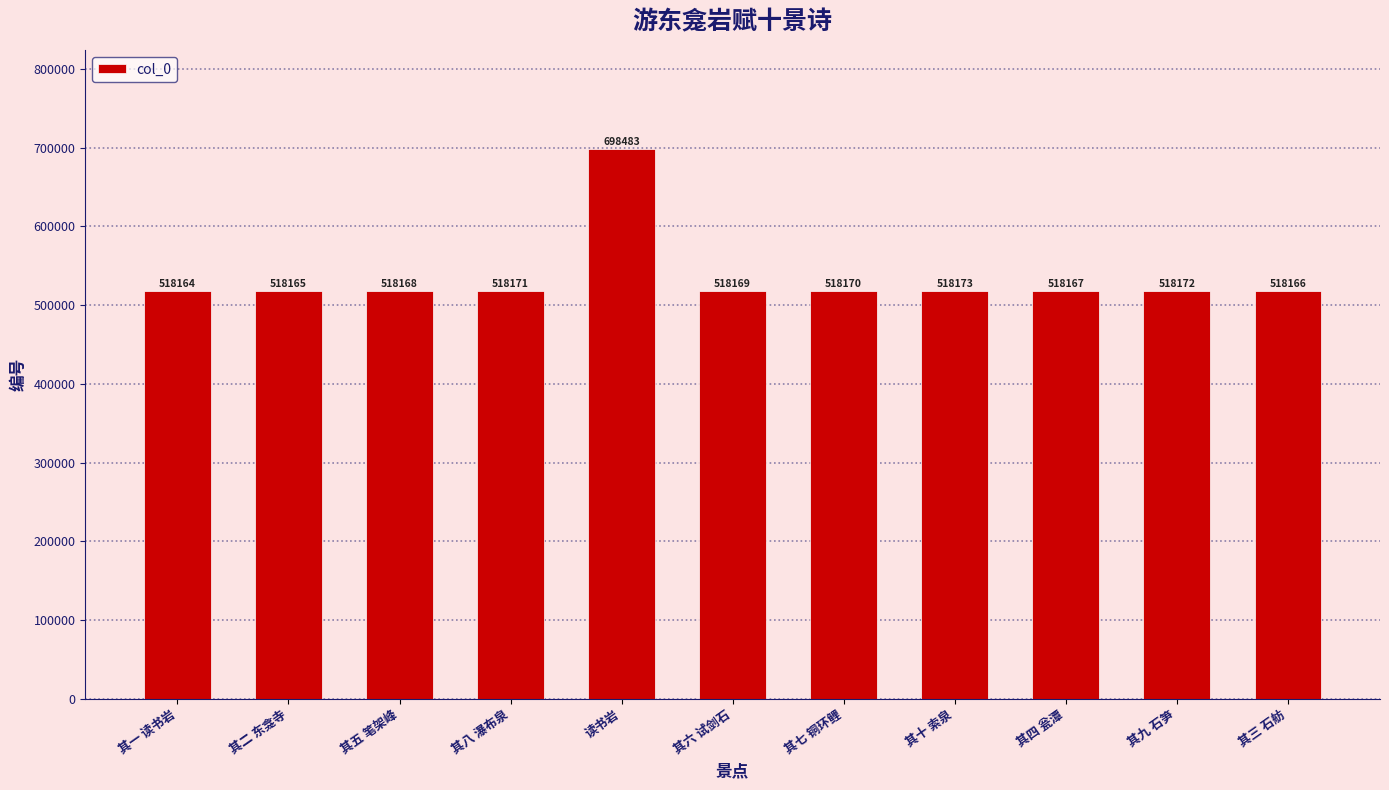

Count the number of categories in the chart.

11